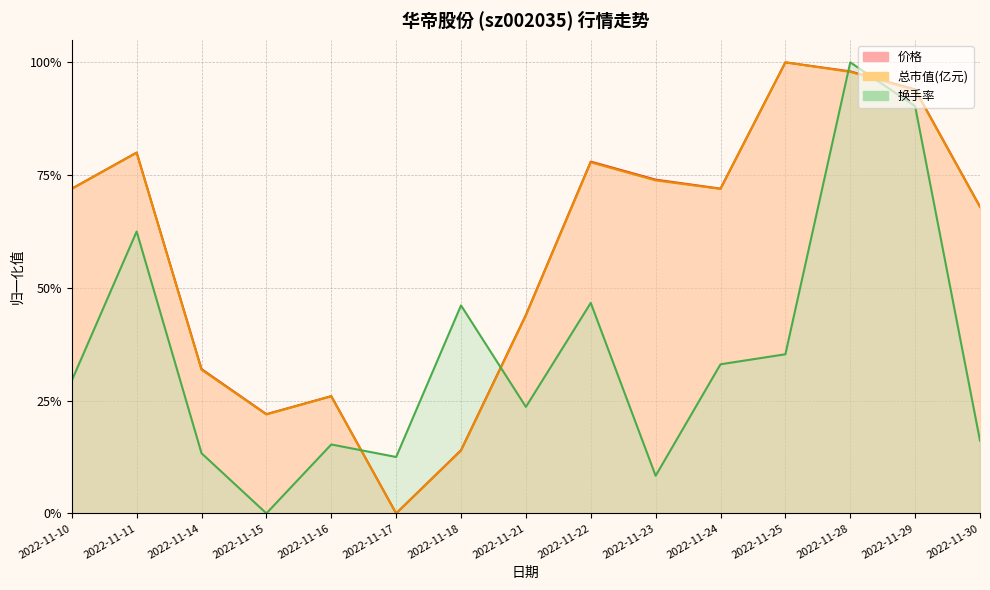

How many values in 换手率 are above zero?

14